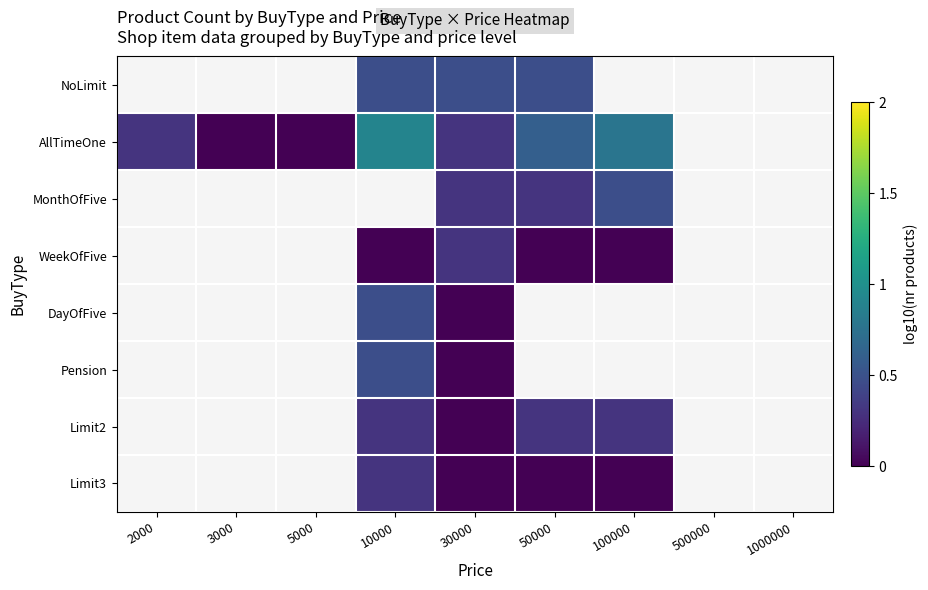

How many data points in NoLimit are above 0?

3